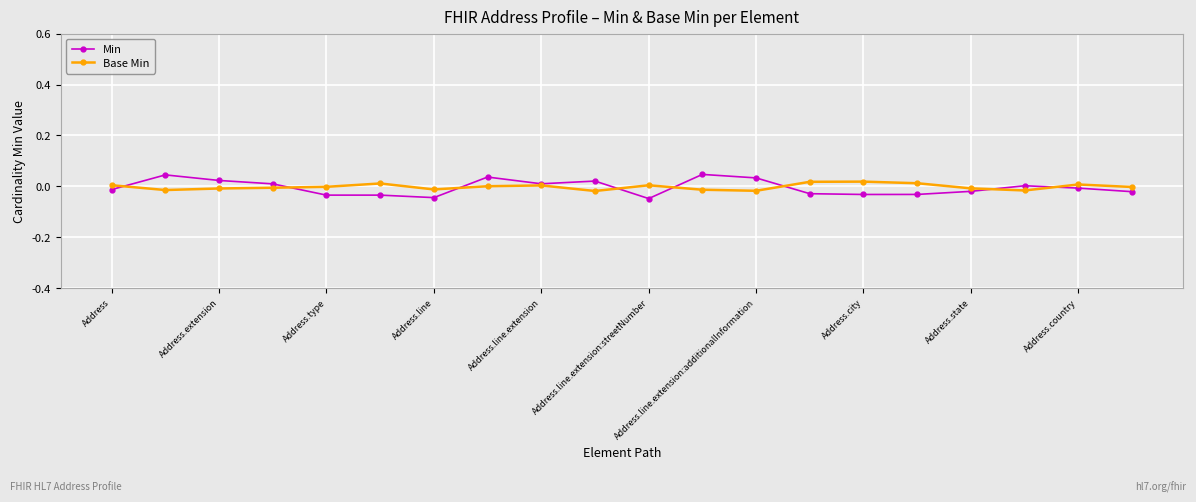

True or false: Base Min has more than 0 points higher than both neighbors.

True